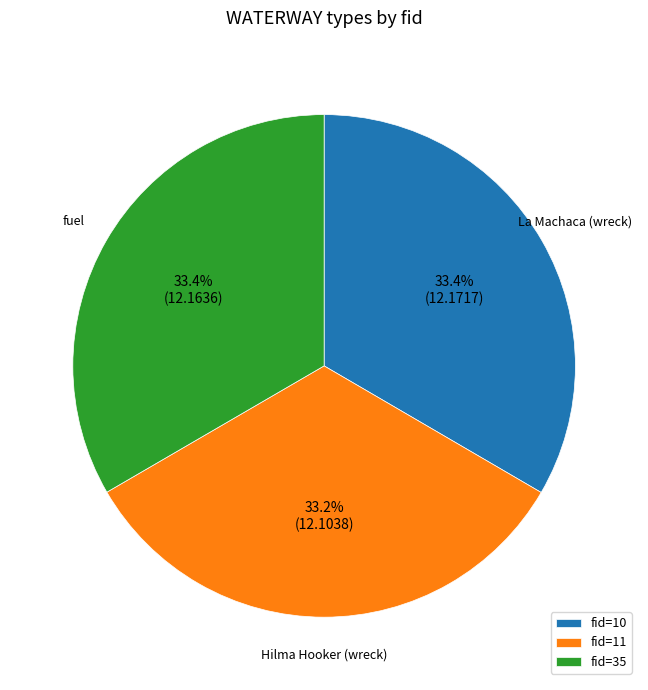

Approximately how many times larger is the value at fid=35 compared to fid=10?

1.0